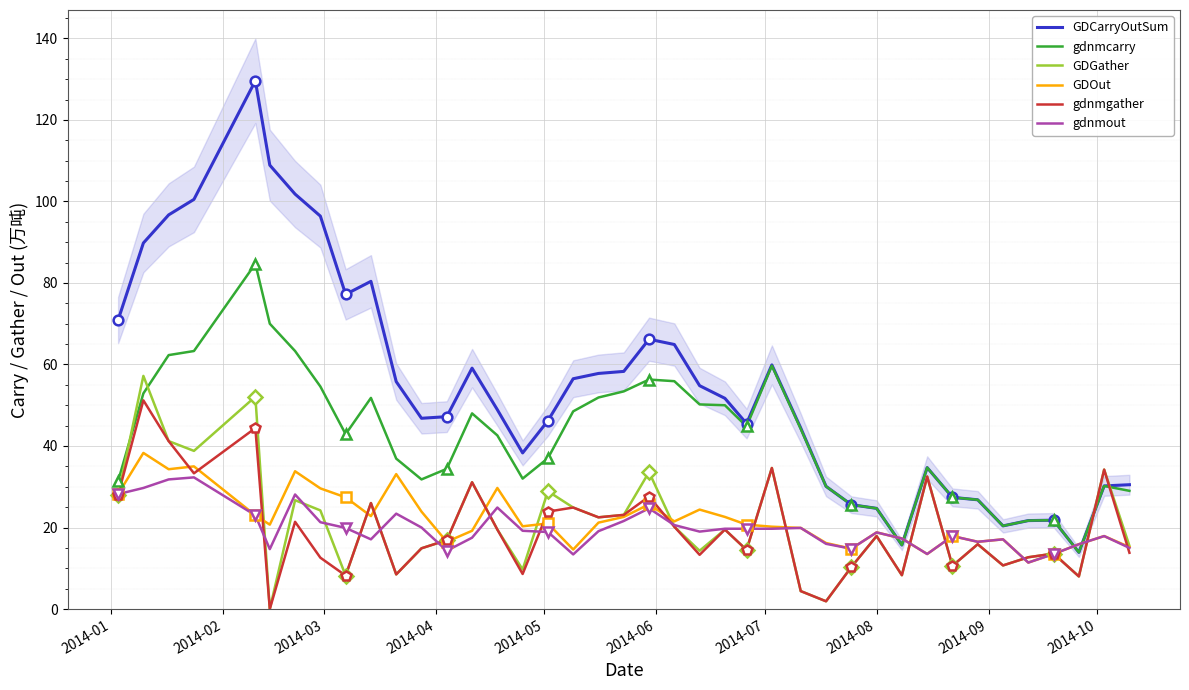

True or false: GDCarryOutSum has more than 0 interior local peaks.

True